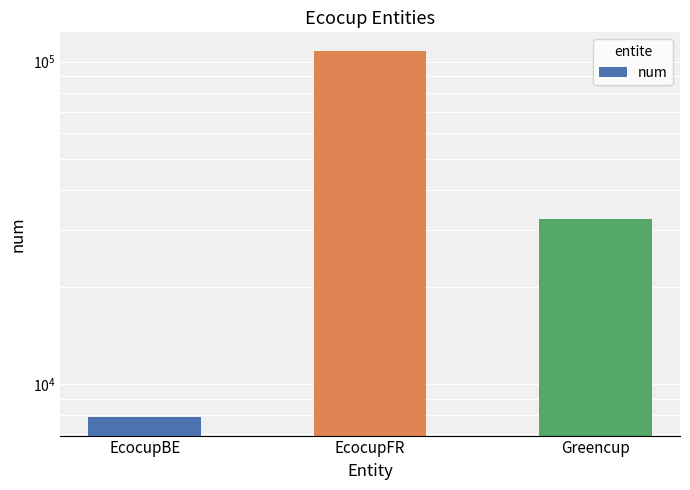

List the labels in order of value, smallest first.

EcocupBE, Greencup, EcocupFR